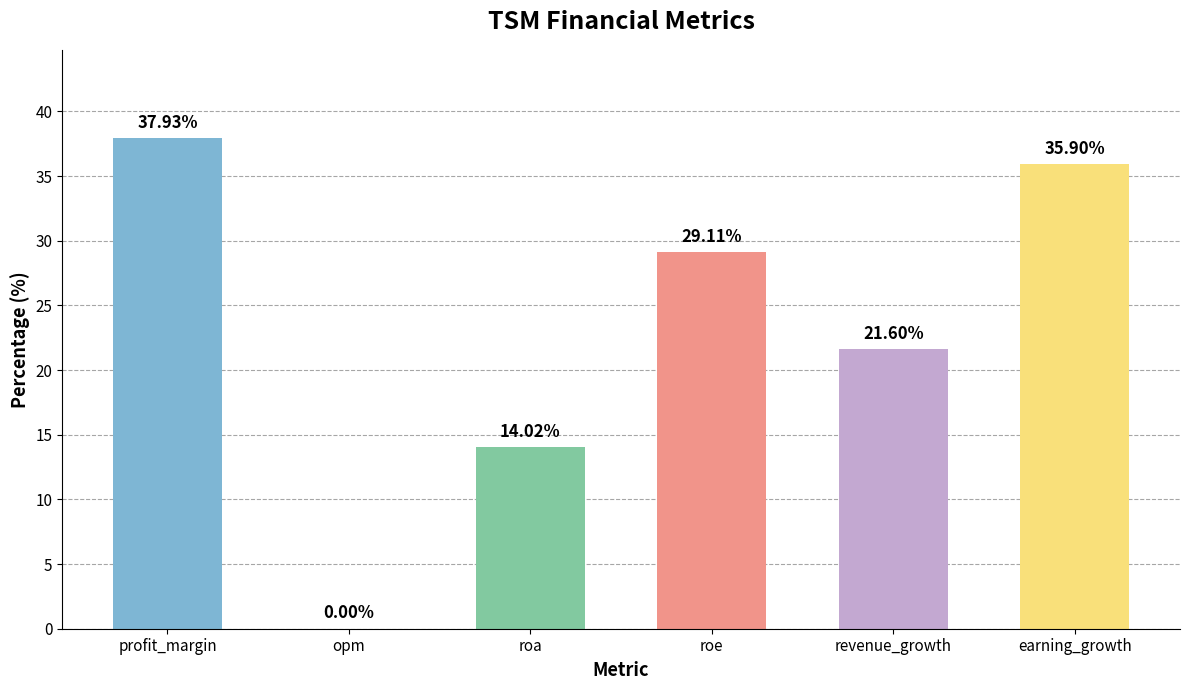

Is it true that the value at earning_growth is 35.9?

True